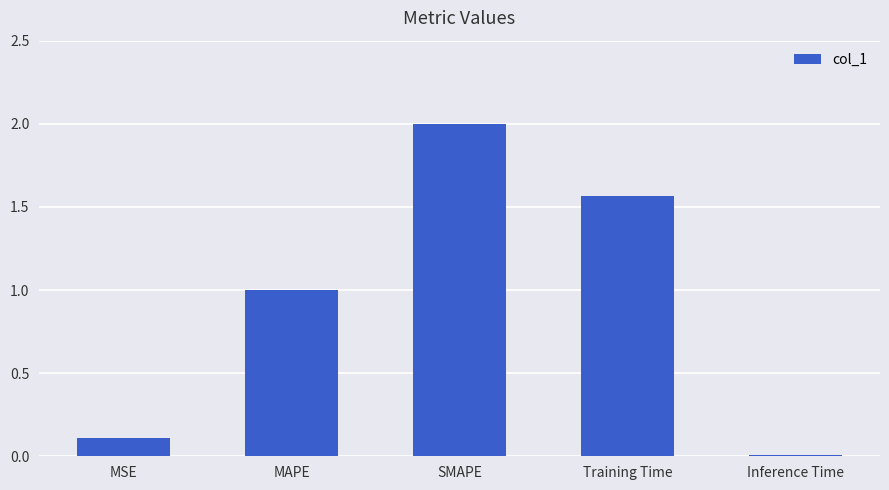

What is the difference between the values at Training Time and MSE?

1.5